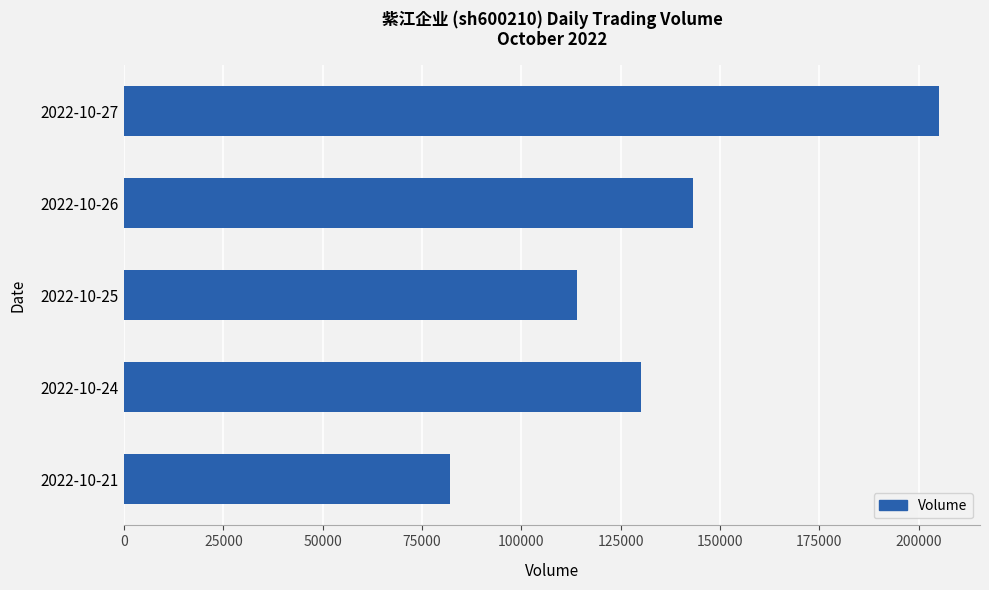

List the labels in order of value, largest first.

2022-10-27, 2022-10-26, 2022-10-24, 2022-10-25, 2022-10-21